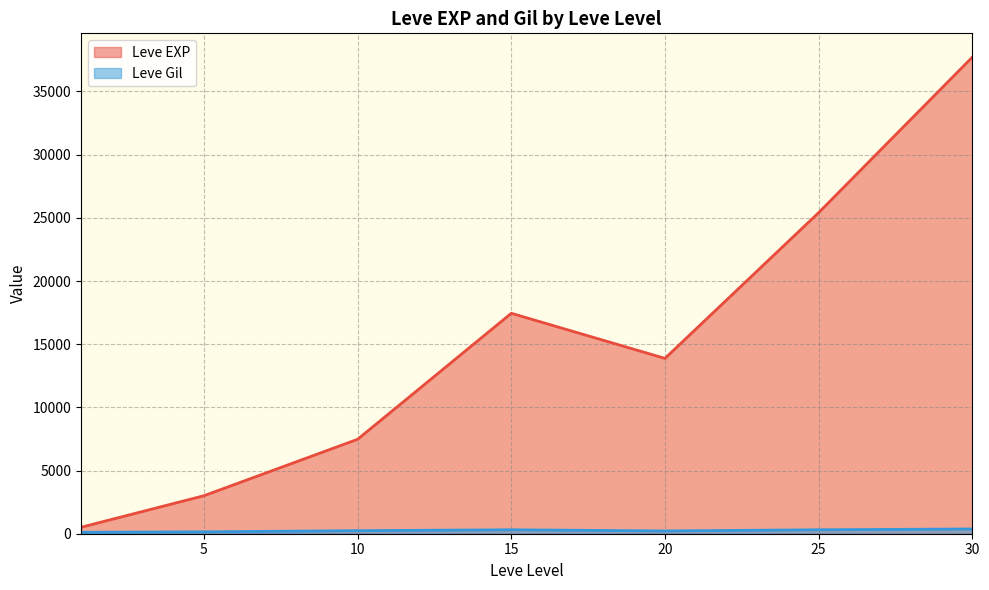

Count the number of data series in this chart.

2